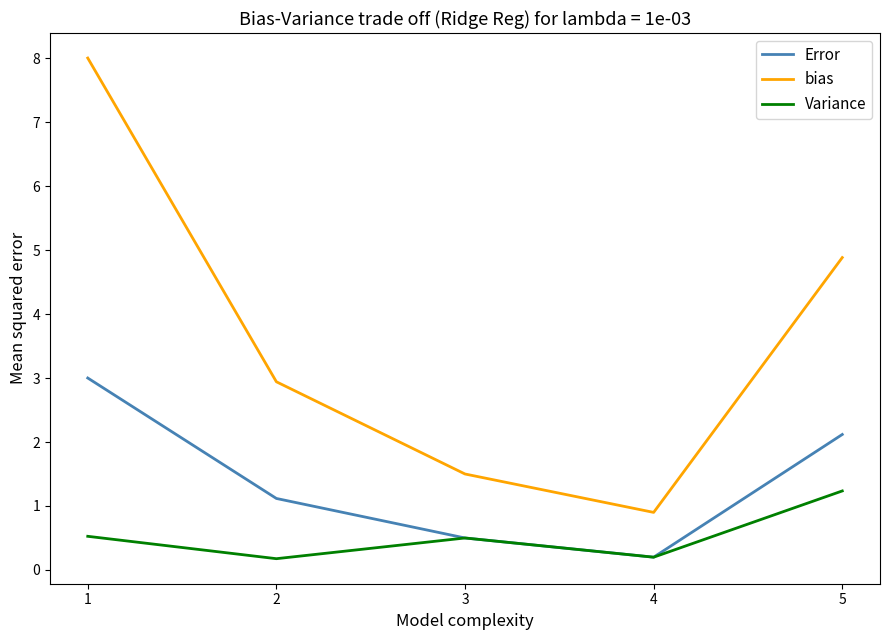

True or false: Variance and bias intersect in this chart.

False